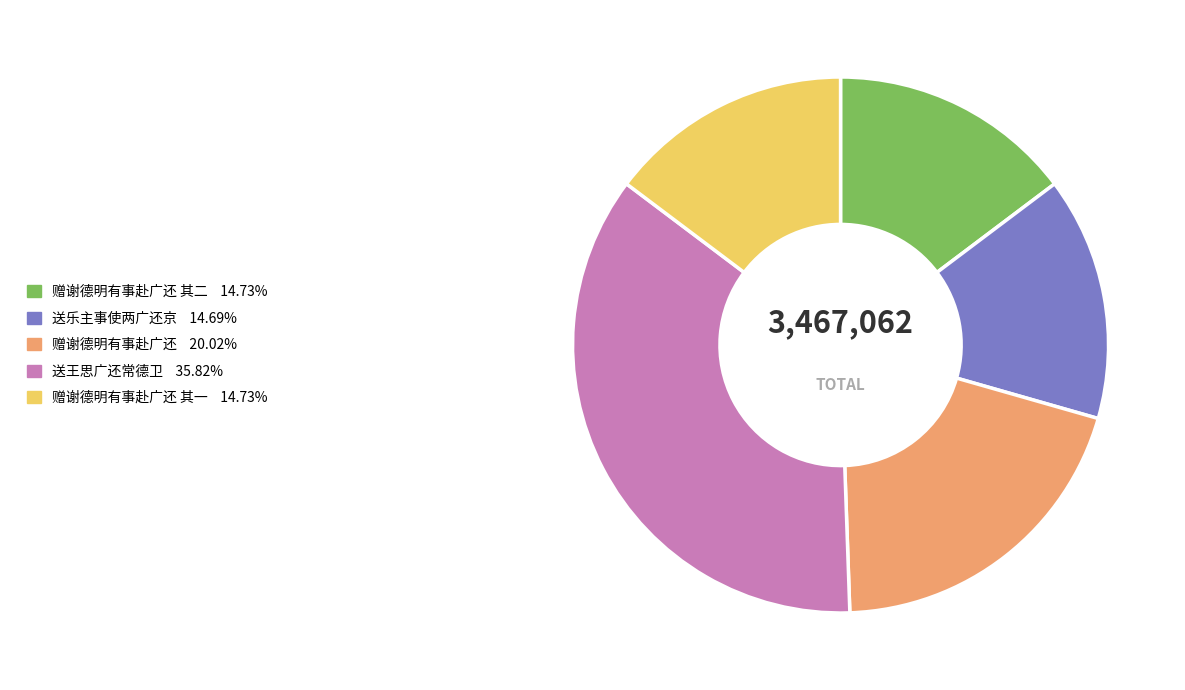

Does any single category account for the majority?

No